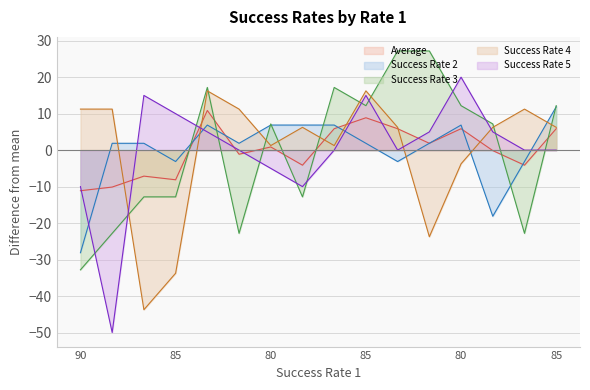

Reading left to right, what are all the values shown in this chart?

Average: -11.1	-10.1	-7.1	-8.1	10.9	-1.1	0.9	-4.1	5.9	8.9	5.9	1.9	5.9	-0.1	-4.1	5.9
Success Rate 2: -28.1	1.9	1.9	-3.1	6.9	1.9	6.9	6.9	6.9	1.9	-3.1	1.9	6.9	-18.1	-3.1	11.9
Success Rate 3: -32.8	-22.8	-12.8	-12.8	17.2	-22.8	7.2	-12.8	17.2	12.2	27.2	27.2	12.2	7.2	-22.8	12.2
Success Rate 4: 11.2	11.2	-43.8	-33.8	16.2	11.2	1.2	6.2	1.2	16.2	6.2	-23.8	-3.8	6.2	11.2	6.2
Success Rate 5: -10.0	-50.0	15.0	10.0	5.0	0.0	-5.0	-10.0	0.0	15.0	0.0	5.0	20.0	5.0	0.0	0.0